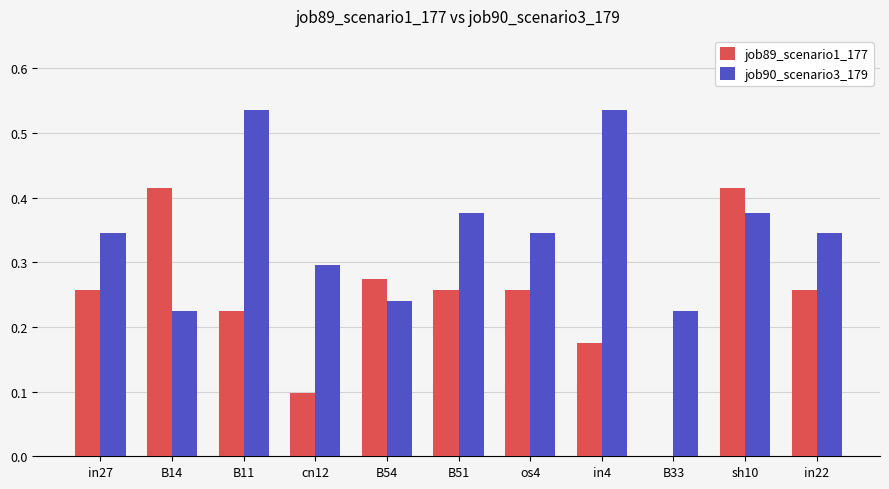

How many groups of bars are there?

11